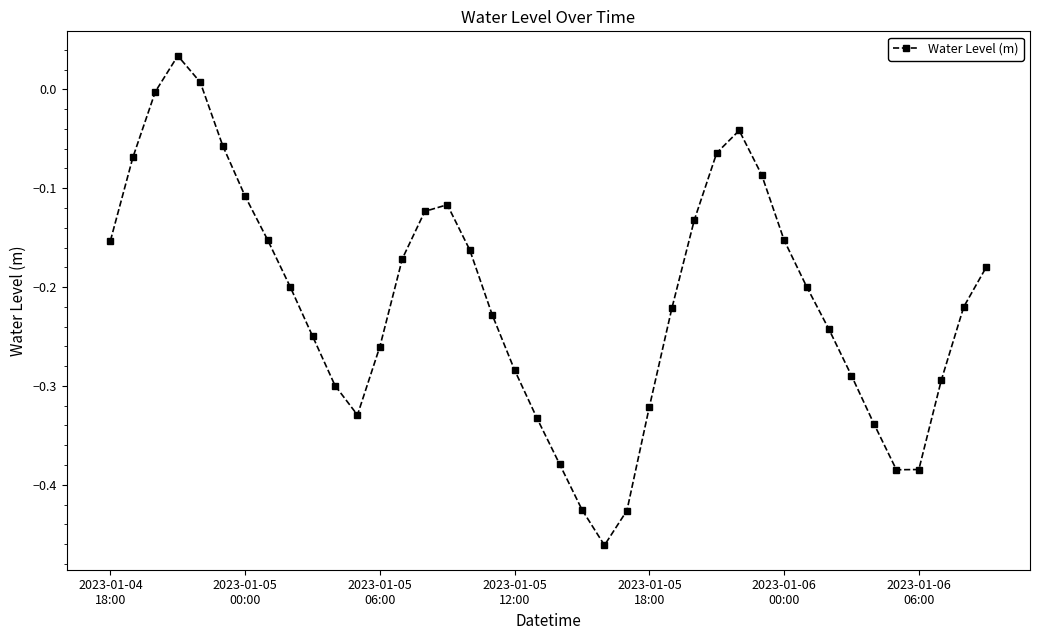

What is the difference between the second highest and second lowest values?

0.4